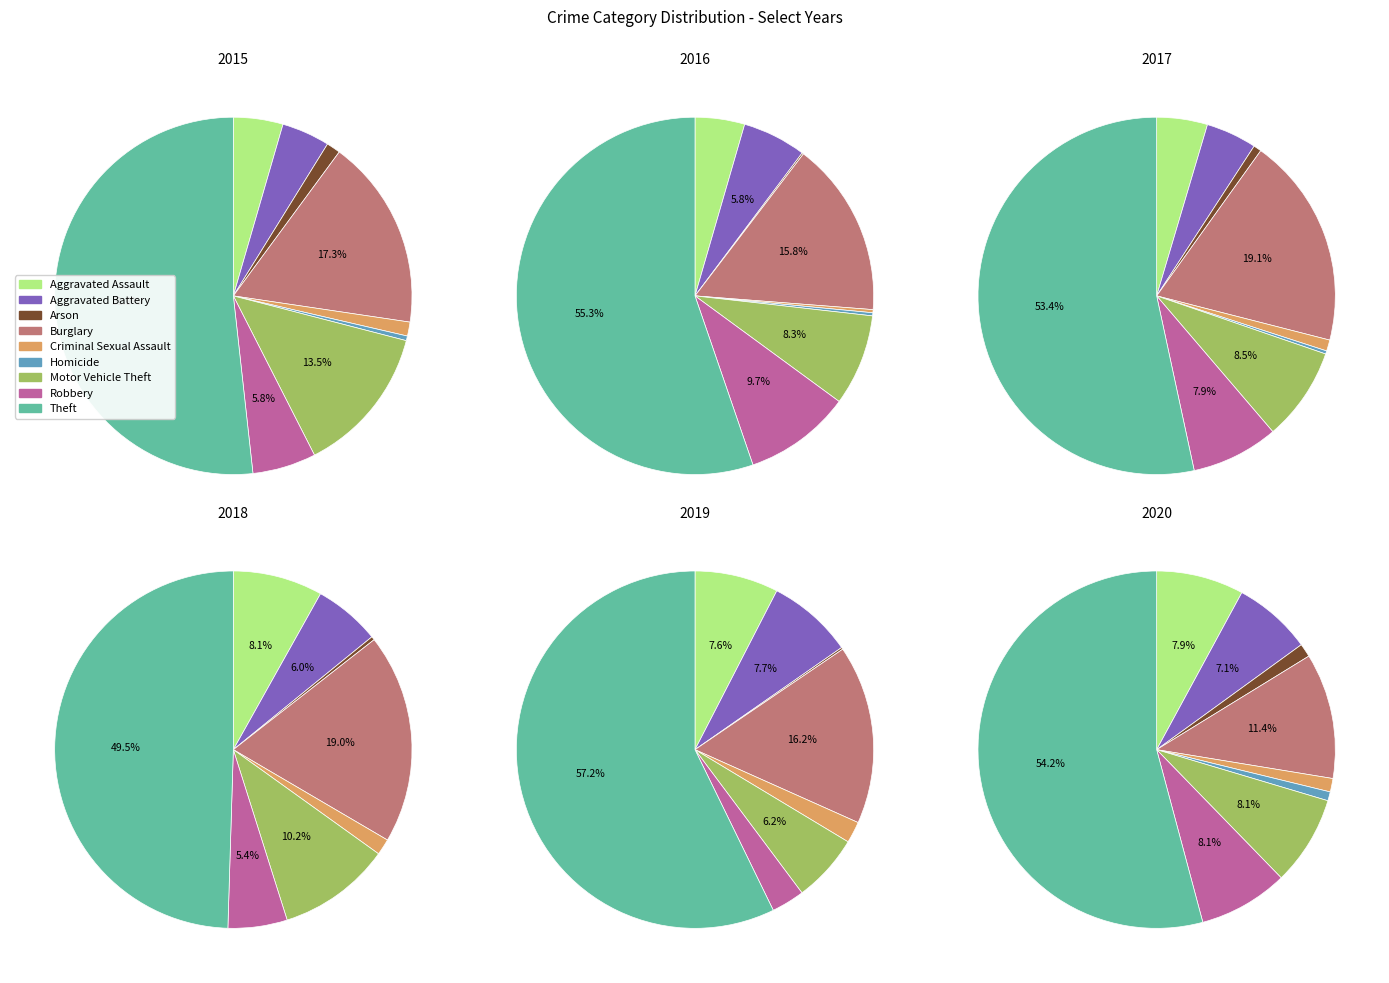

To the nearest percent, what is the combined percentage of Robbery and Burglary?

19%